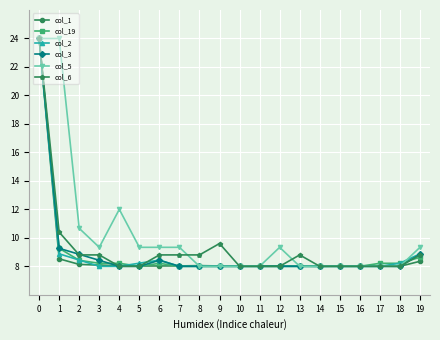

True or false: col_2 has more than 0 points higher than both neighbors.

True